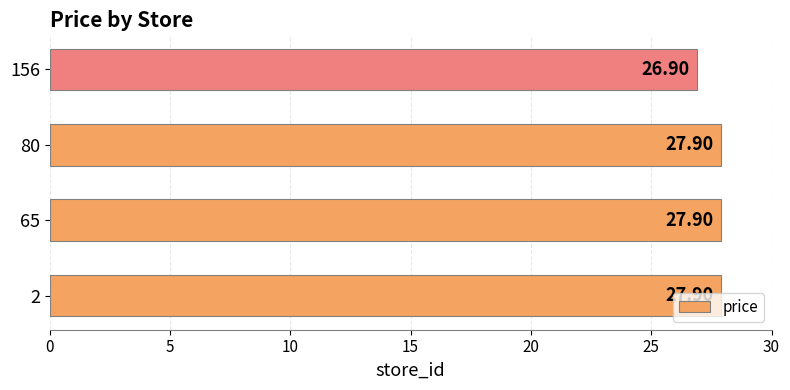

What is the change in value from 80 to 156?

-1.0